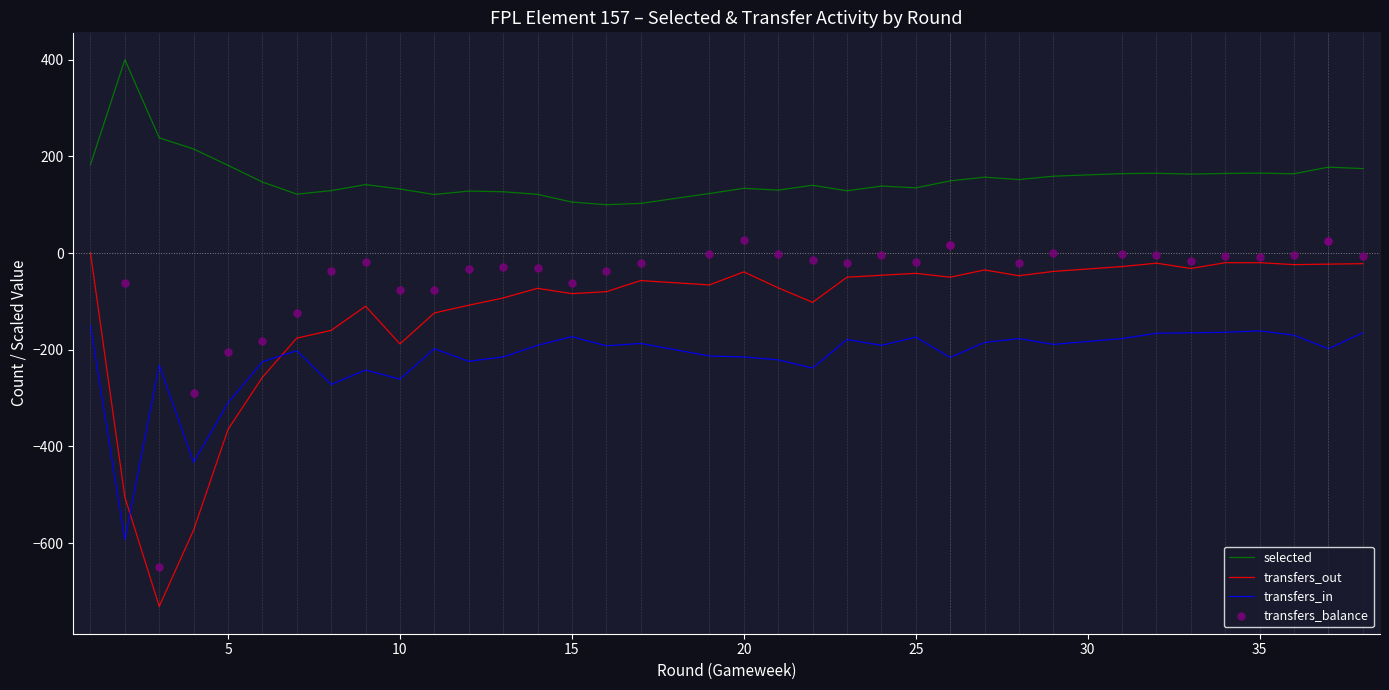

Which series has the largest total across all categories?

selected